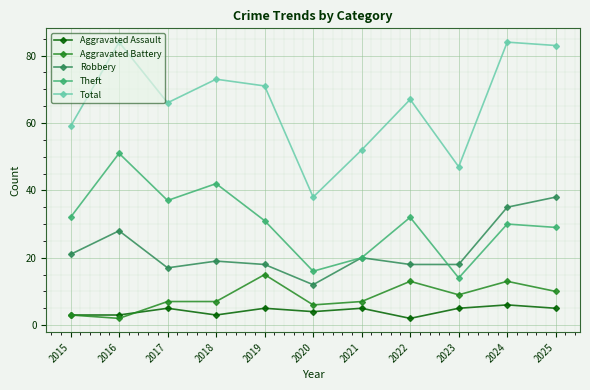

What are all the series names shown in the legend?

Aggravated Assault, Aggravated Battery, Robbery, Theft, Total